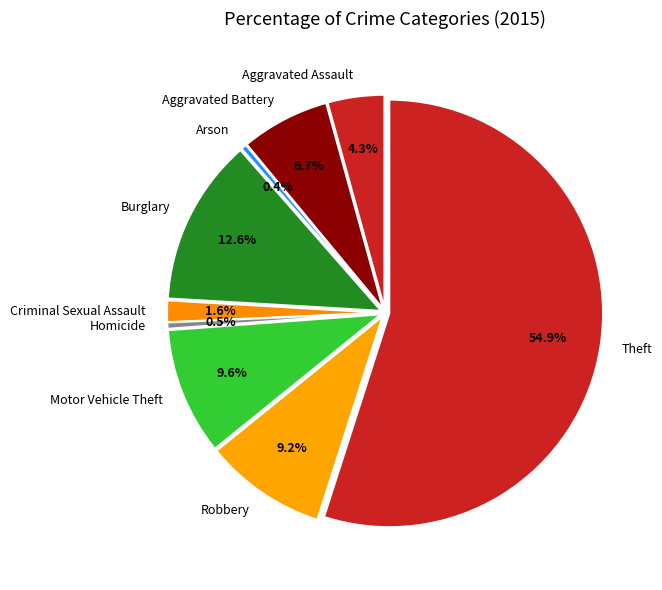

To the nearest percent, what percentage of the pie is Aggravated Assault?

4%